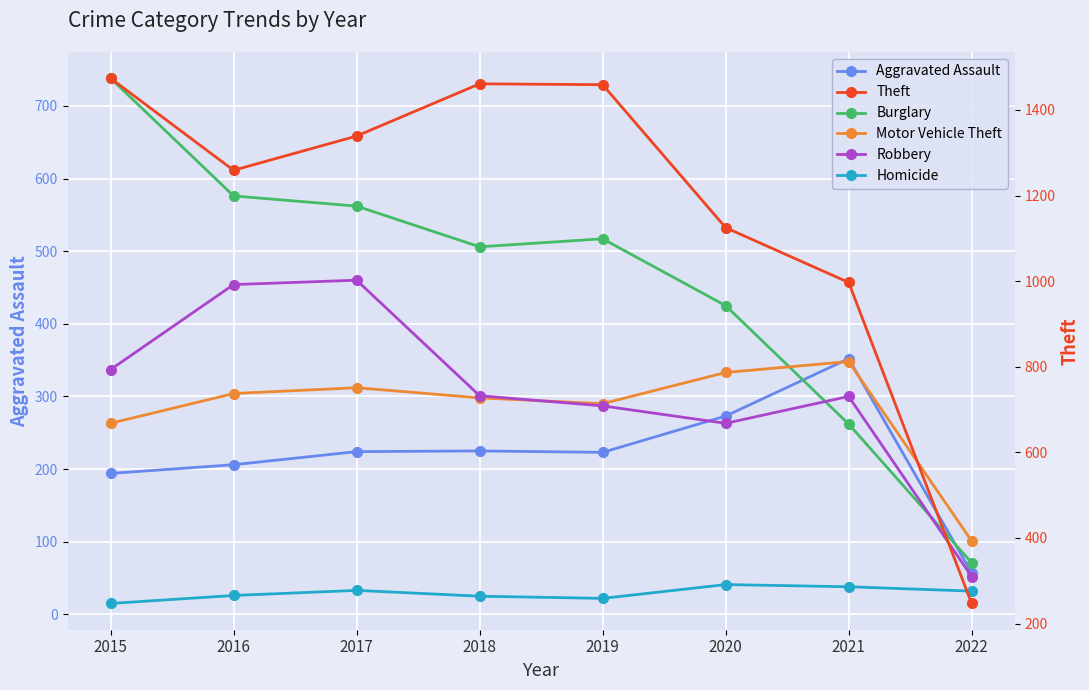

At 2015, list the series in order from largest to smallest.

Theft, Burglary, Robbery, Motor Vehicle Theft, Aggravated Assault, Homicide